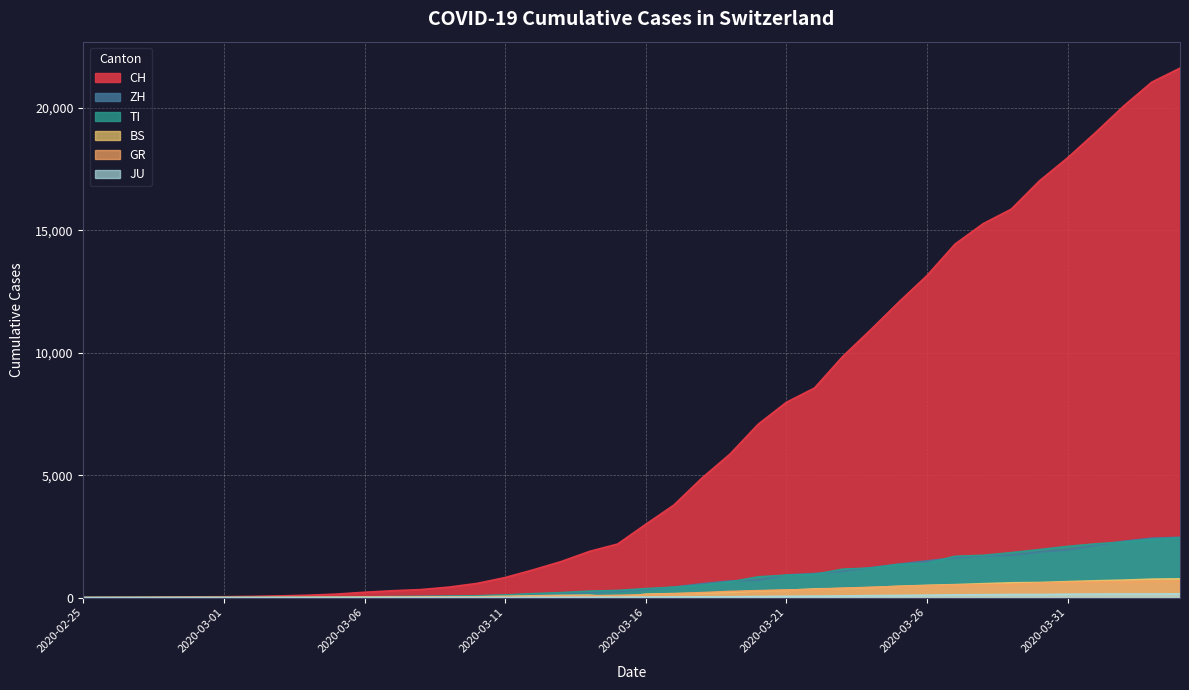

Is the value of CH at 2020-03-13 greater than the value of TI at 2020-02-25?

Yes